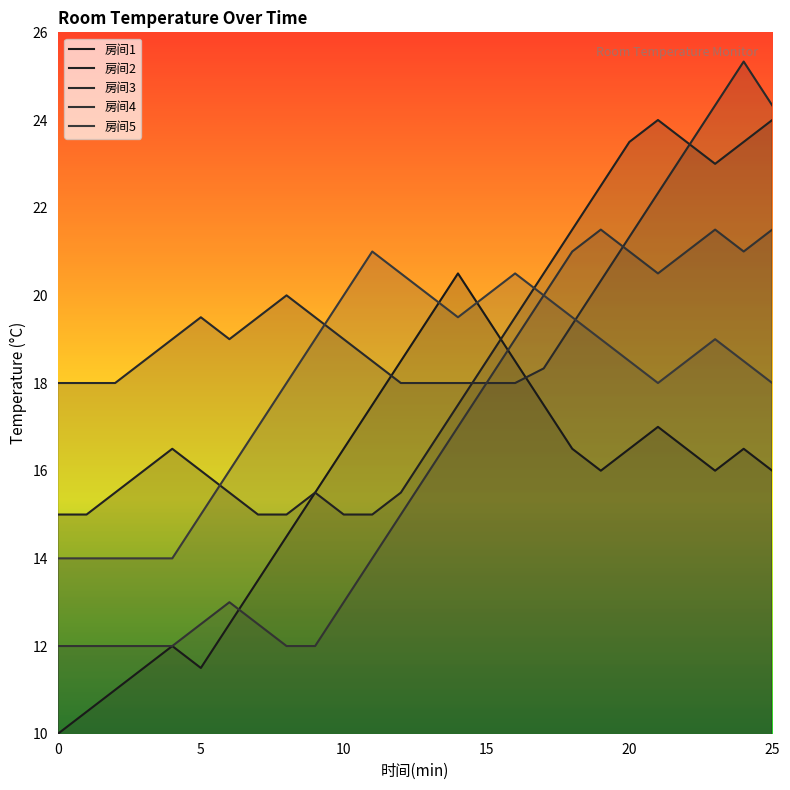

What value does the 房间3 series have at 23?

24.3